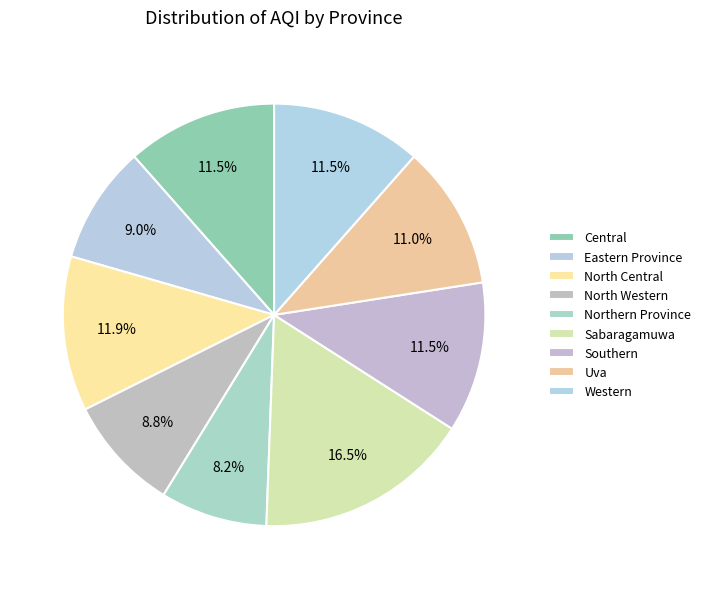

How many slices are in this pie chart?

9